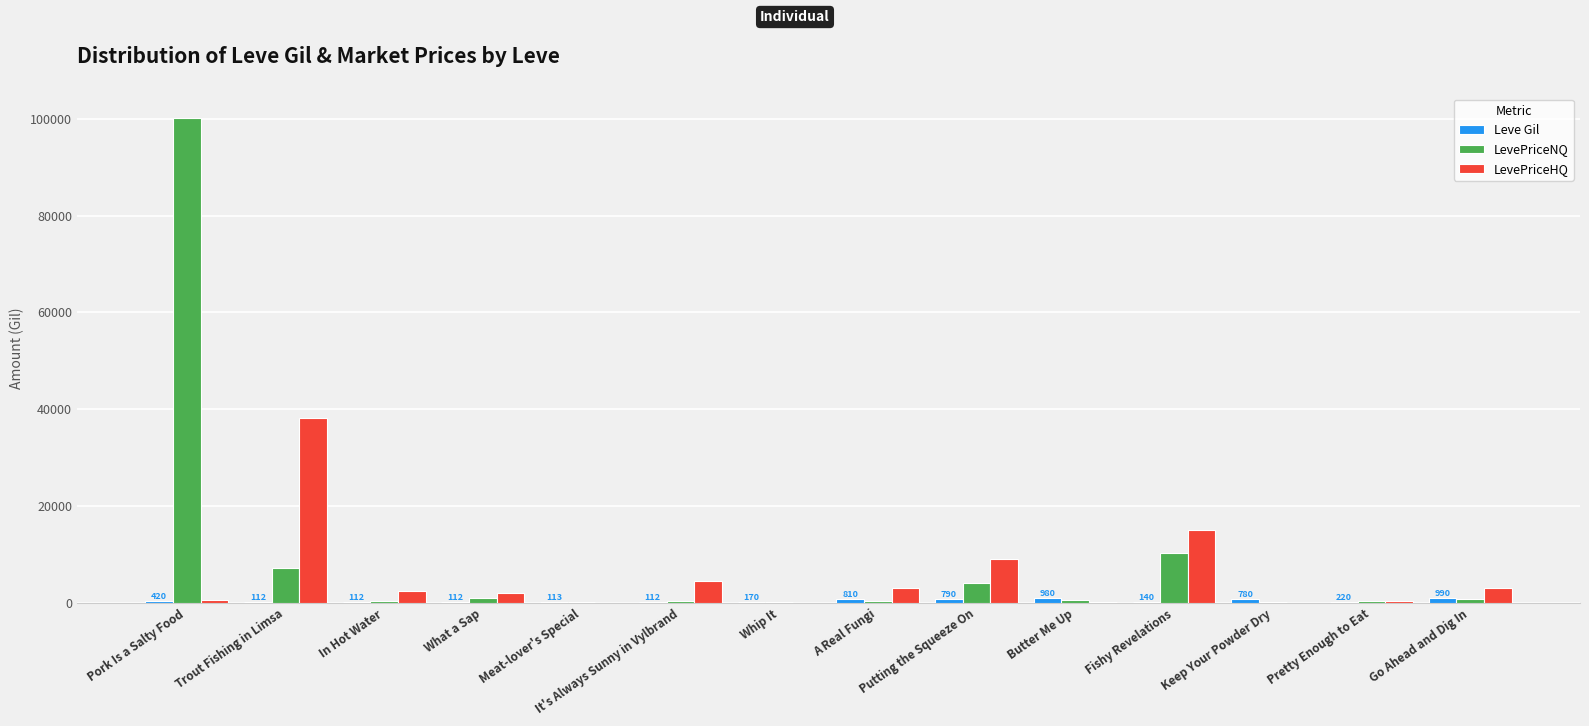

Between Trout Fishing in Limsa and Pretty Enough to Eat, which series saw the biggest shift?

LevePriceHQ